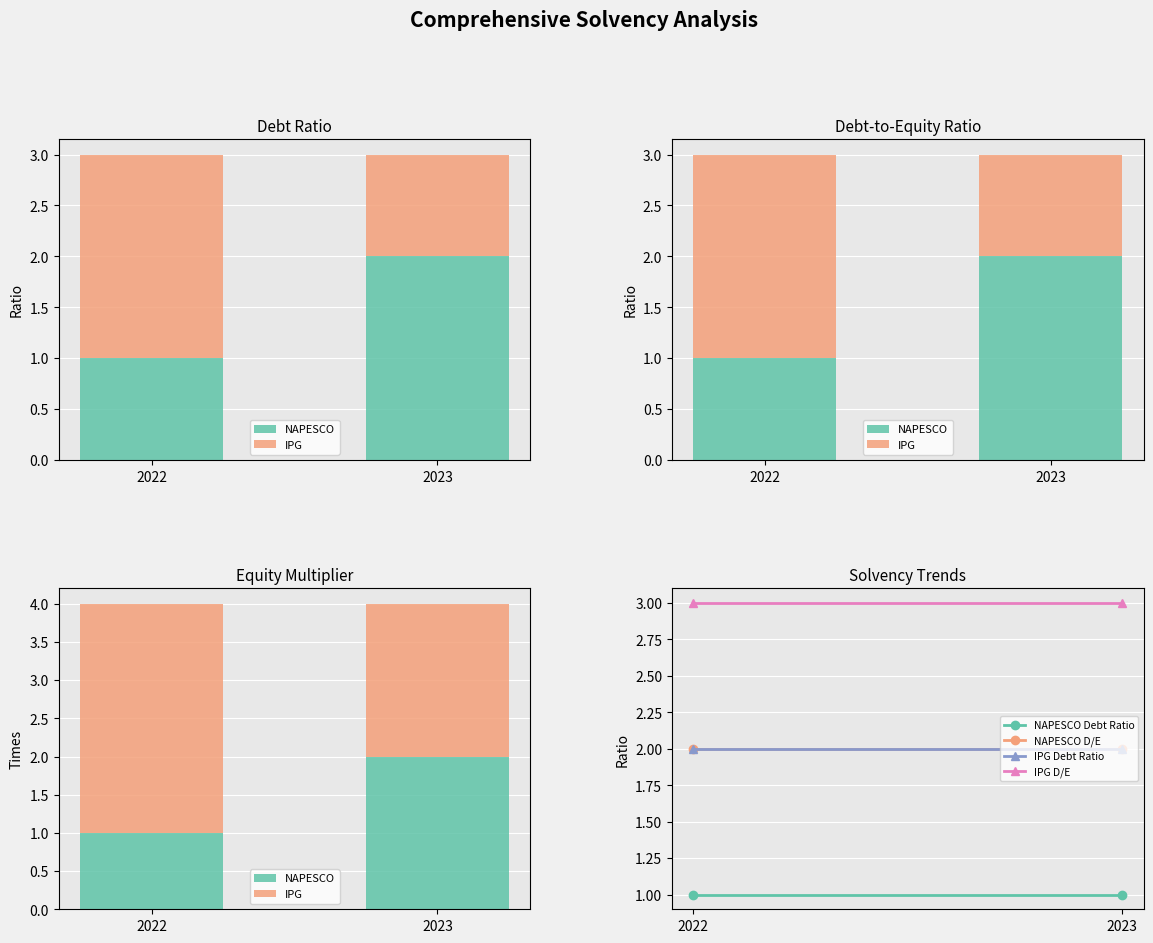

What is the spread (max minus min) of values at 2023?

2